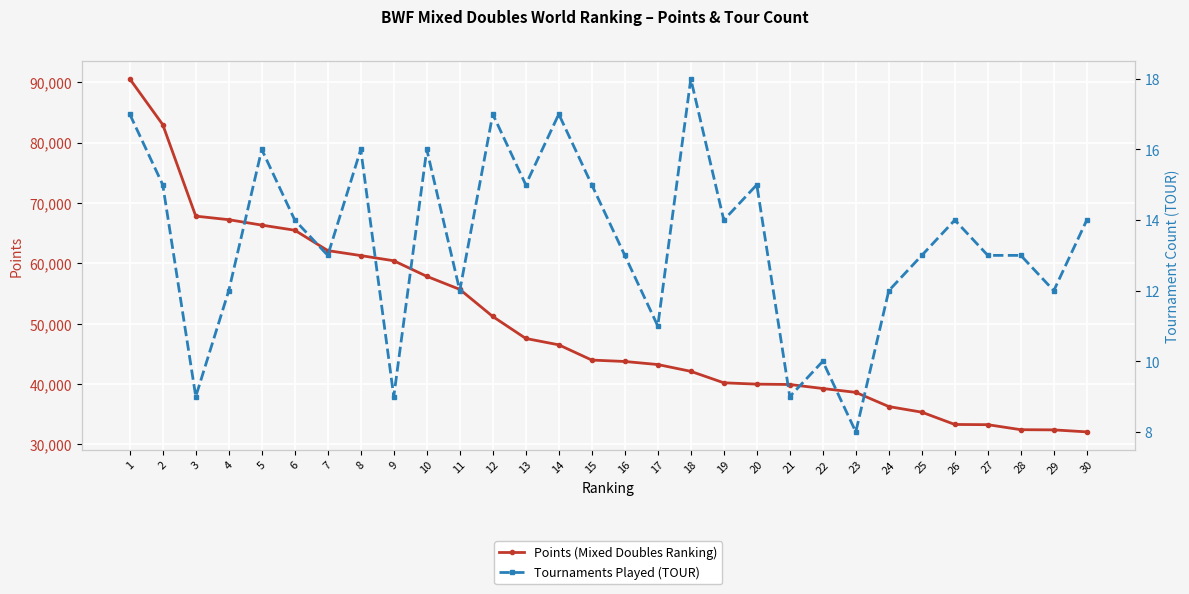

True or false: Tournaments Played (TOUR) has more than 1 interior local peaks.

True